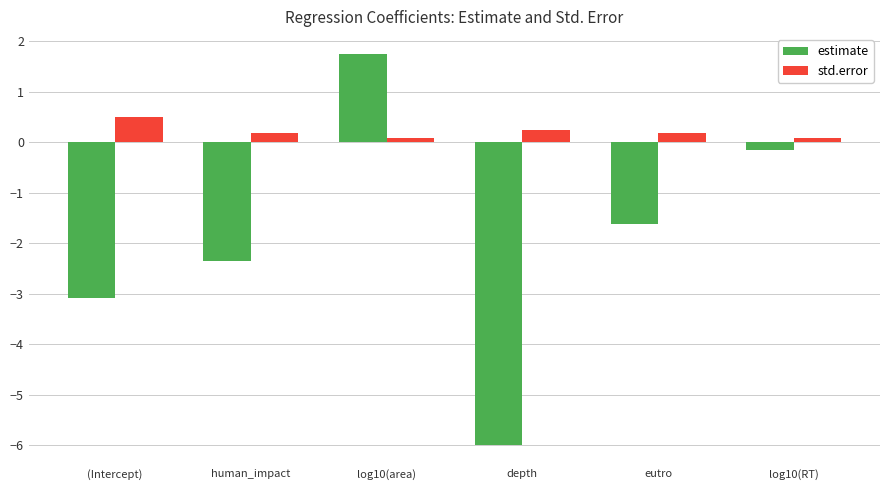

What is the total value across all series at depth?

-5.7